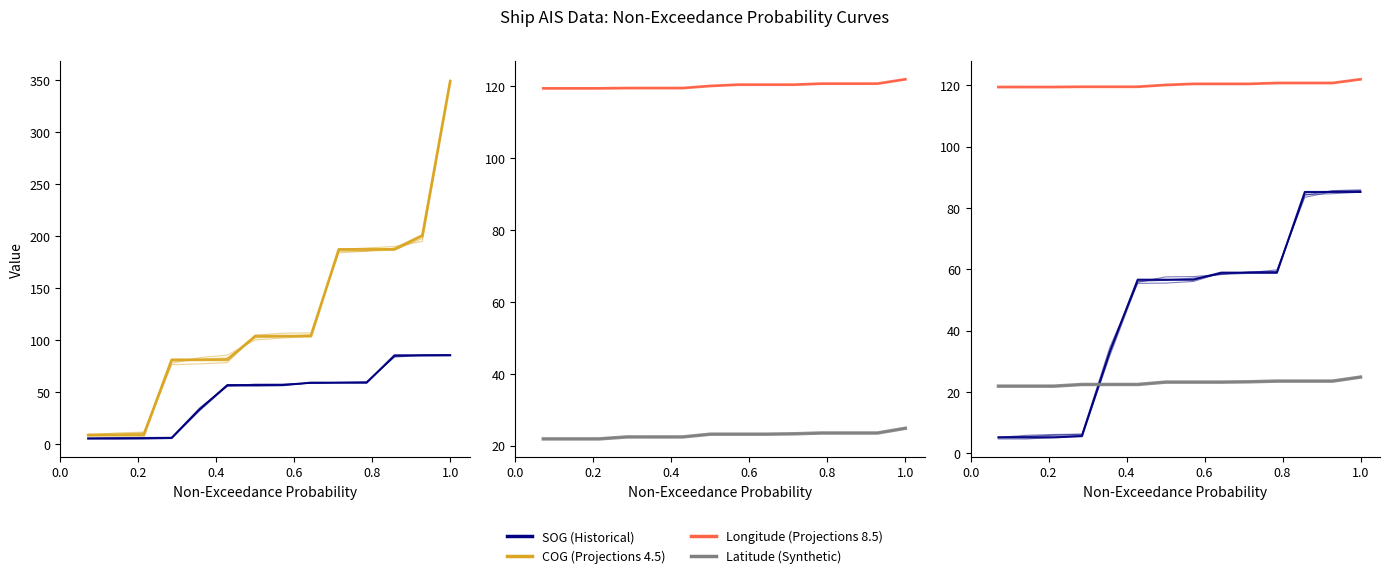

How many distinct data groups are displayed?

4